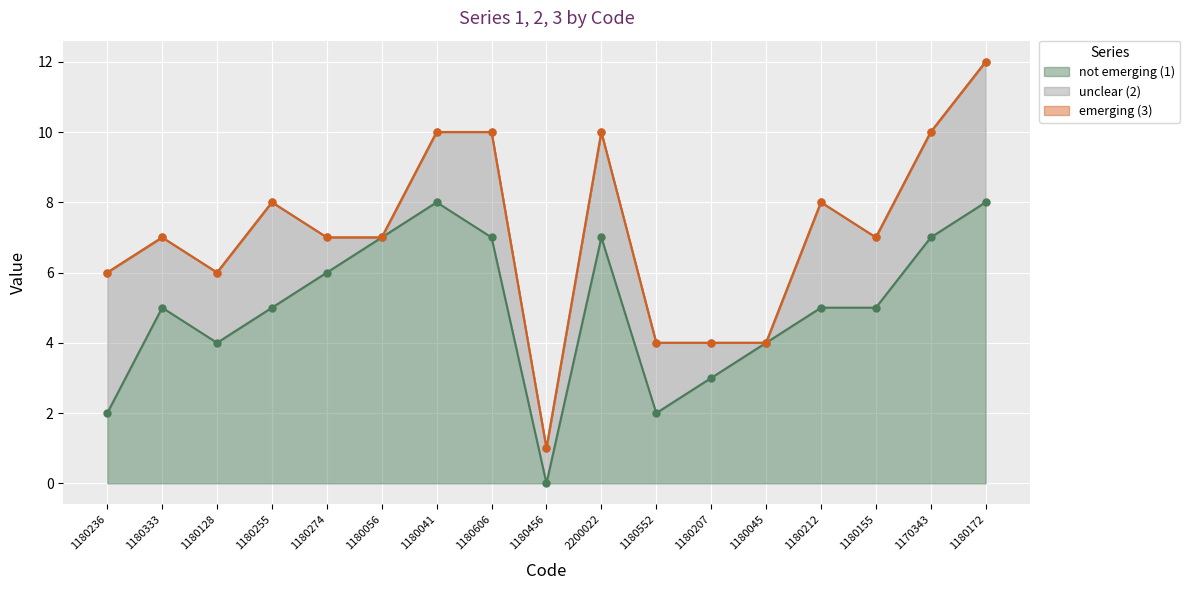

True or false: not emerging (1) has a value of 2 at 1180207.

False